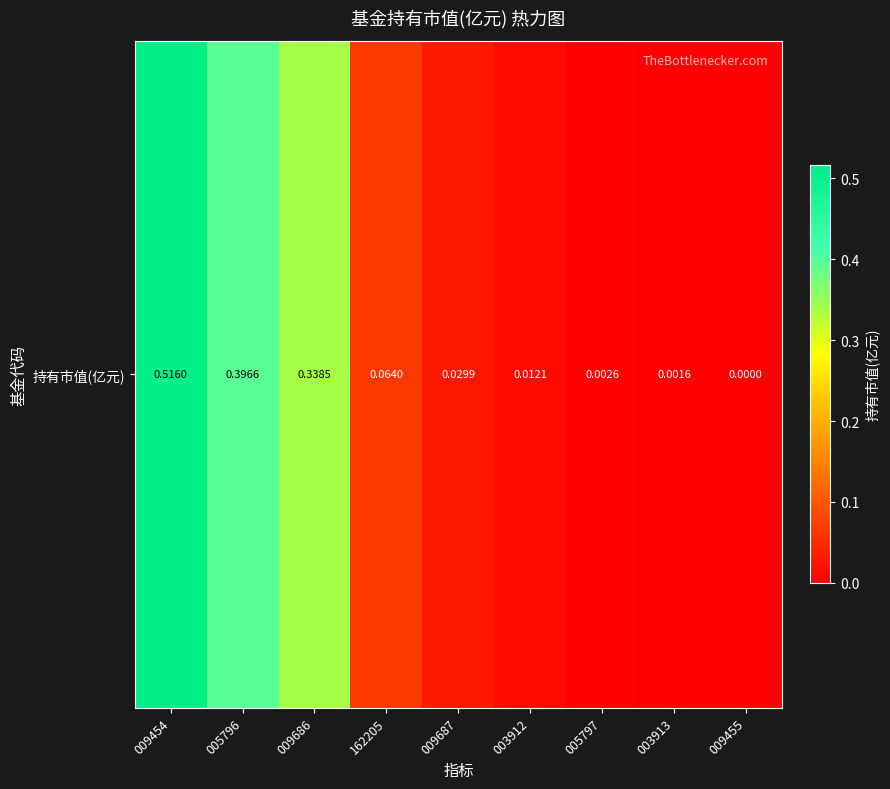

List the labels in order of value, largest first.

009454, 005796, 009686, 162205, 009687, 003912, 005797, 003913, 009455